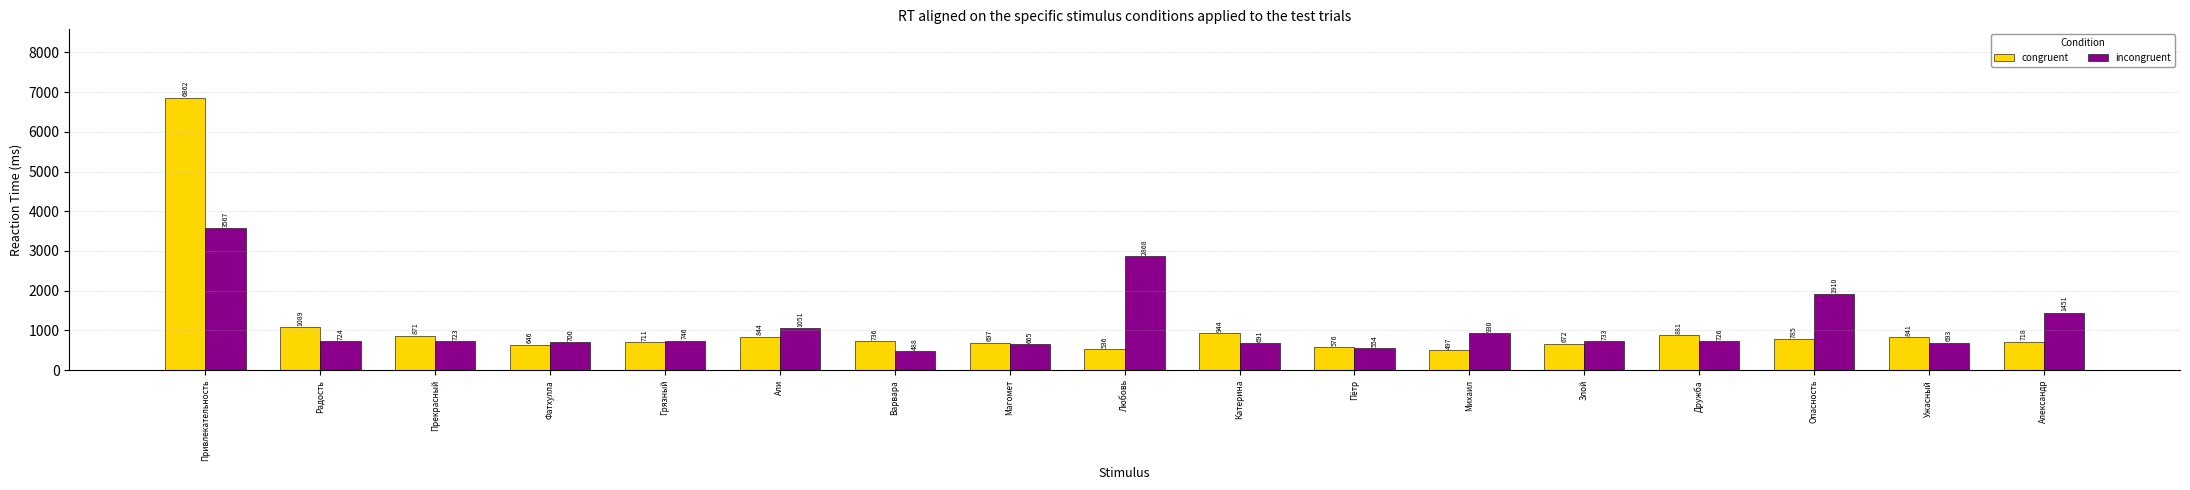

Is it true that incongruent equals 3567 at Привлекательность?

True